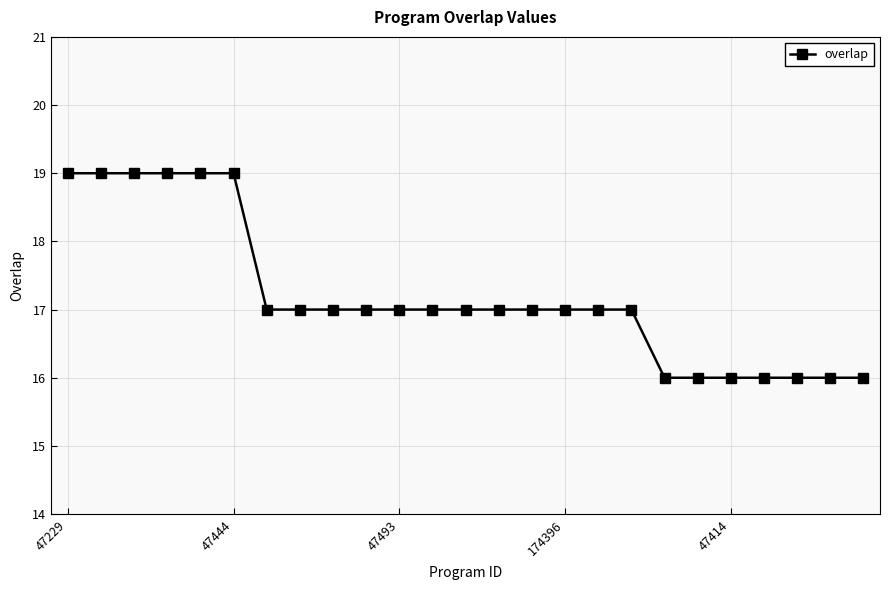

How many series are shown in this chart?

1